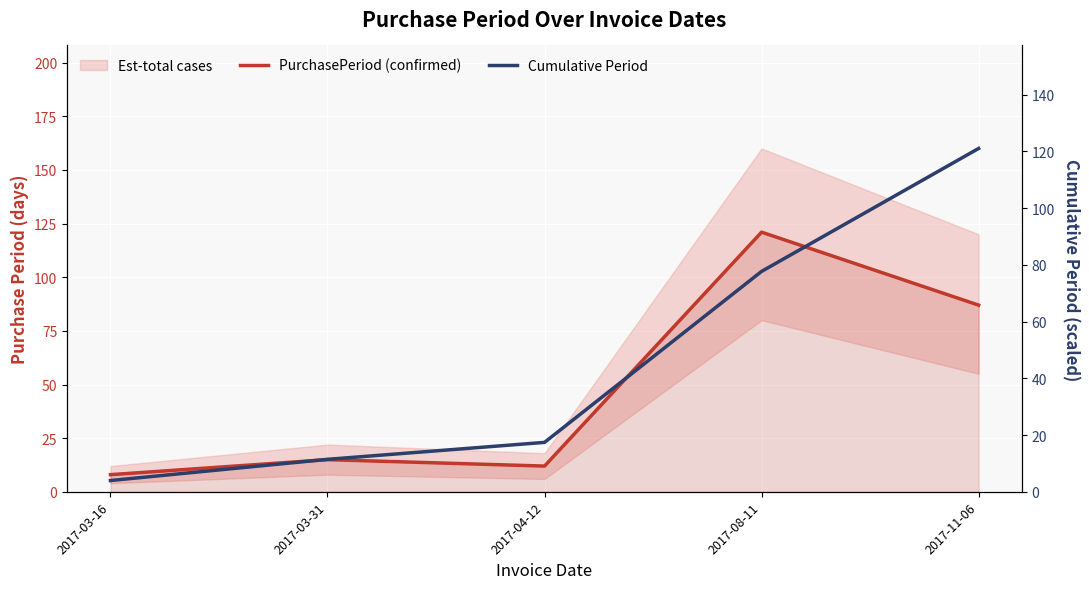

What is the lowest value of the Cumulative Period series?

4.0